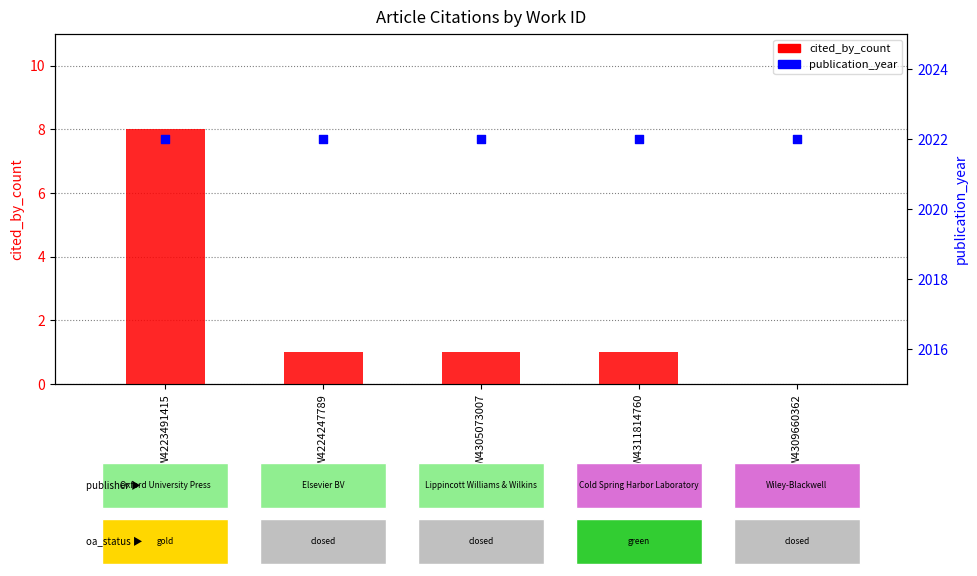

Which series has the largest total across all categories?

publication_year